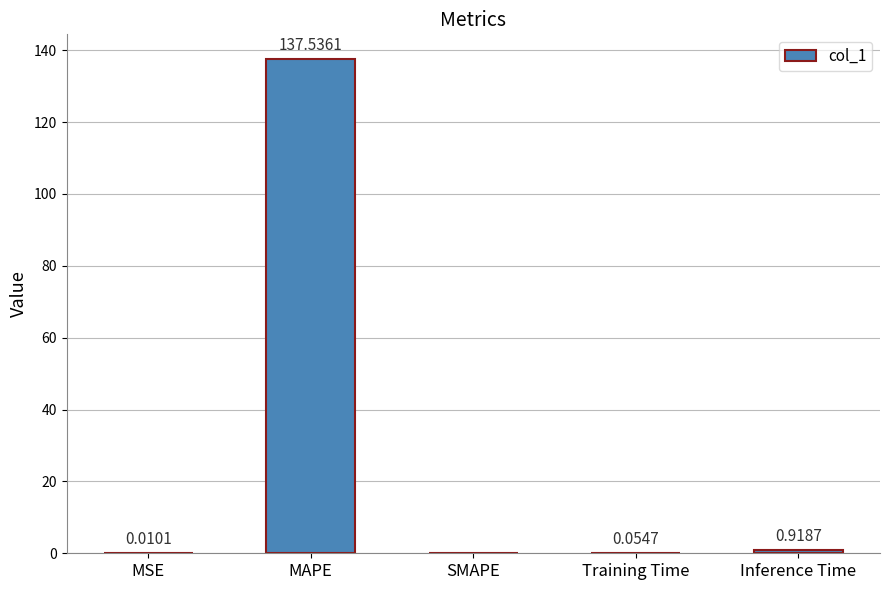

What is the sum of all values?

138.5